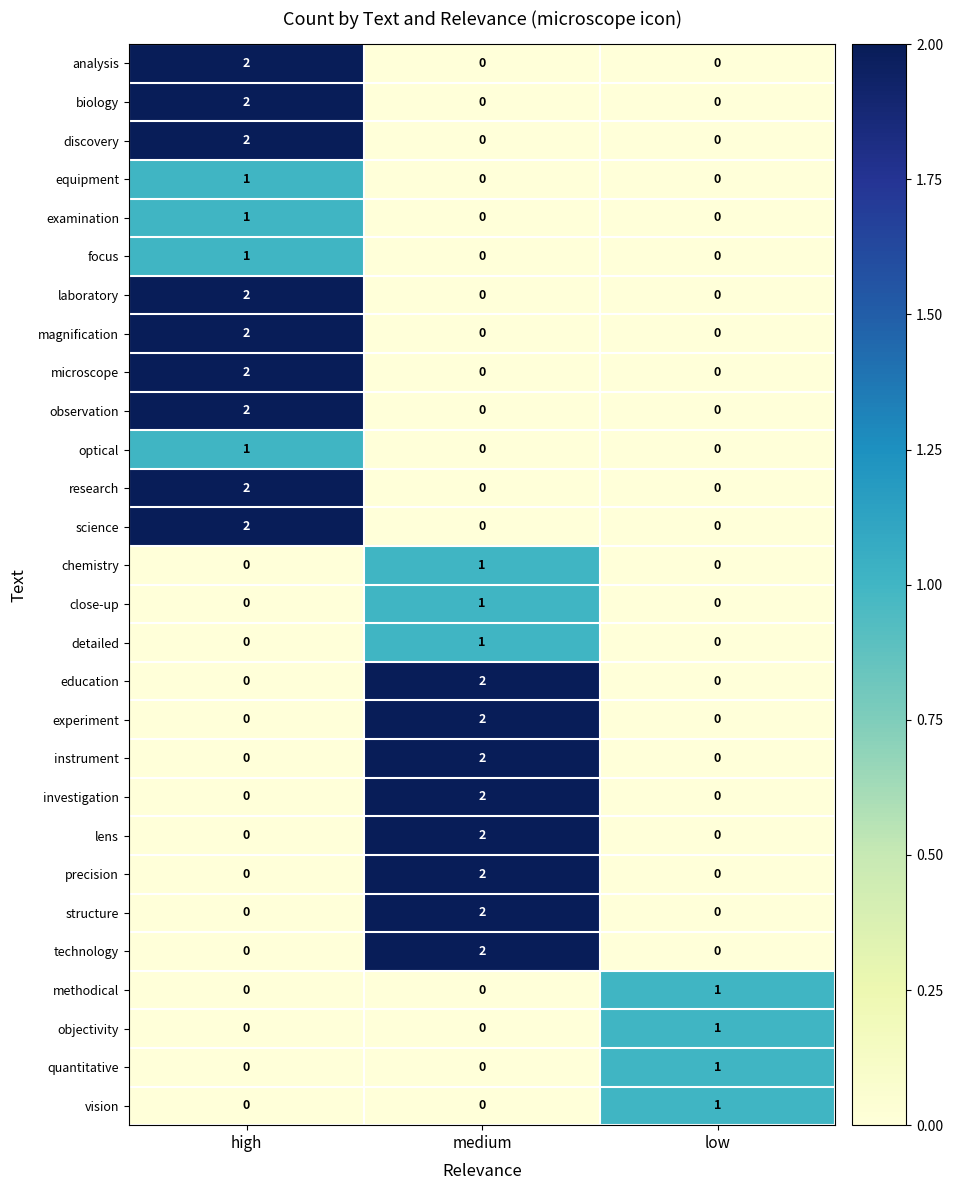

Is the value of investigation at low greater than the value of focus at high?

No